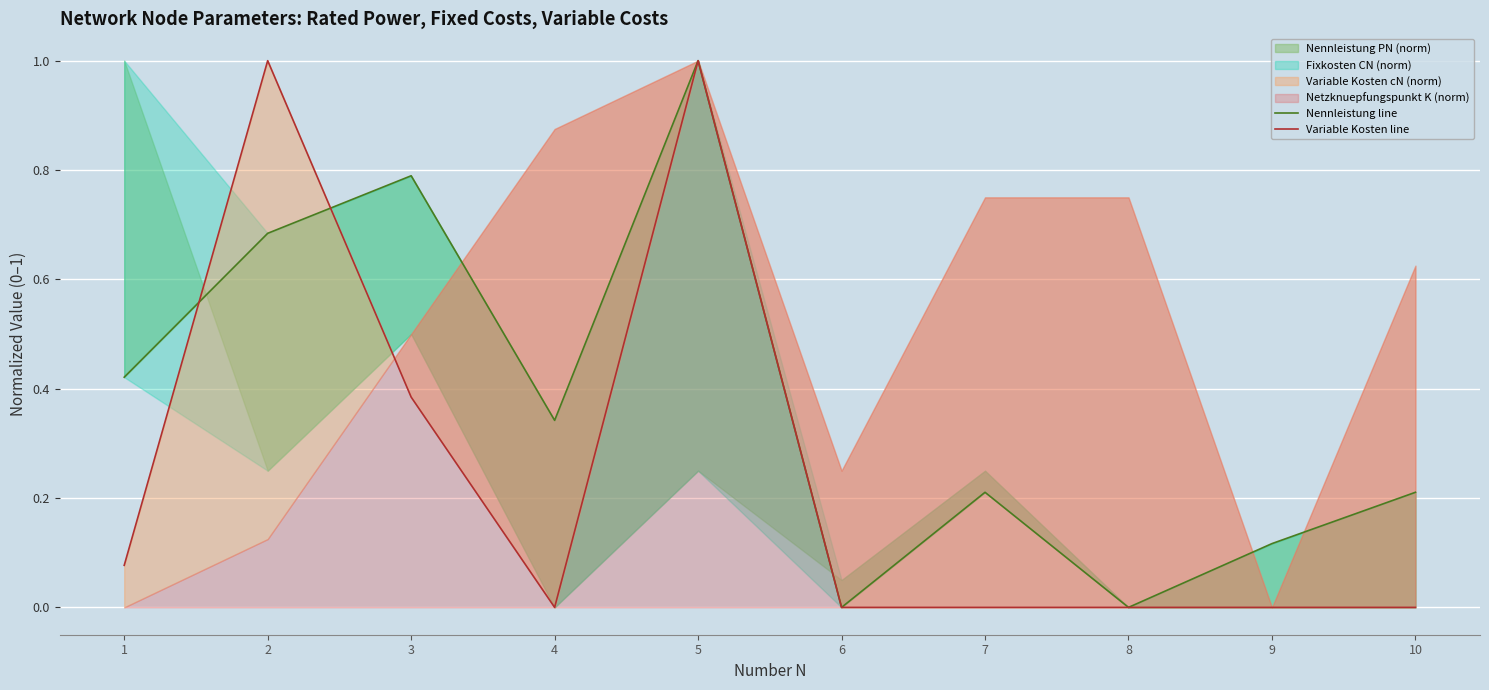

True or false: Variable Kosten line and Nennleistung line cross at least once.

True